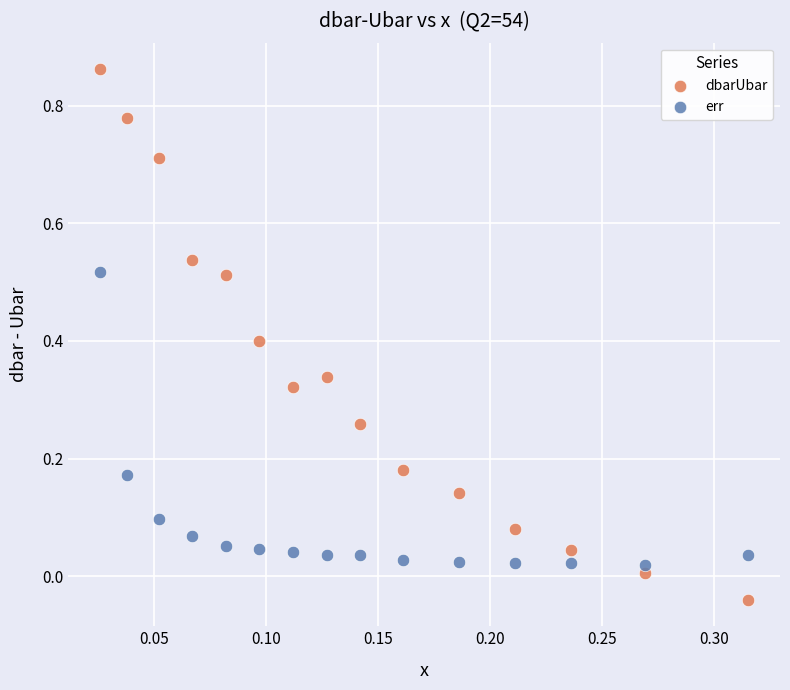

Which series contains the highest Y value?

dbarUbar